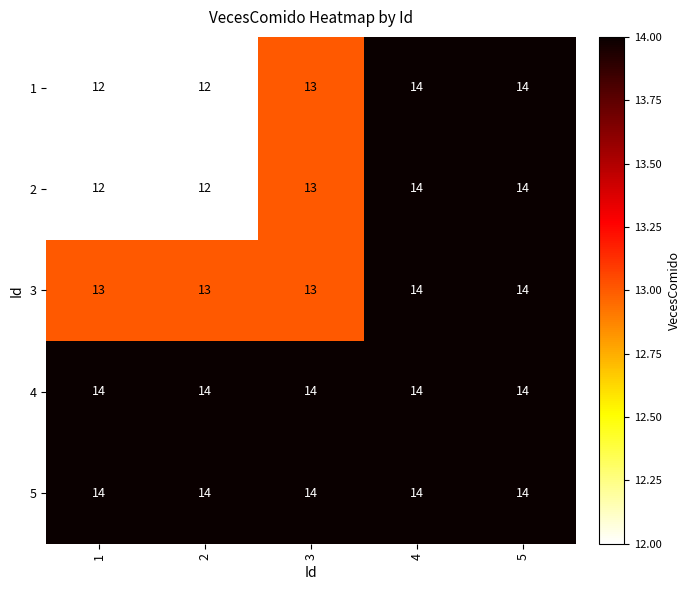

True or false: 5 has a value of 4 at 2.

False